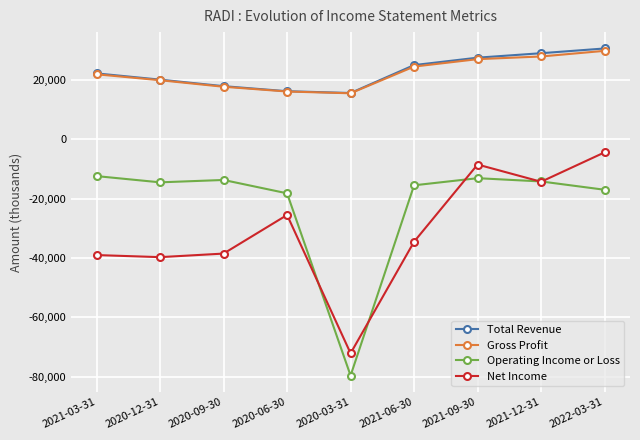

True or false: Operating Income or Loss and Gross Profit intersect in this chart.

False